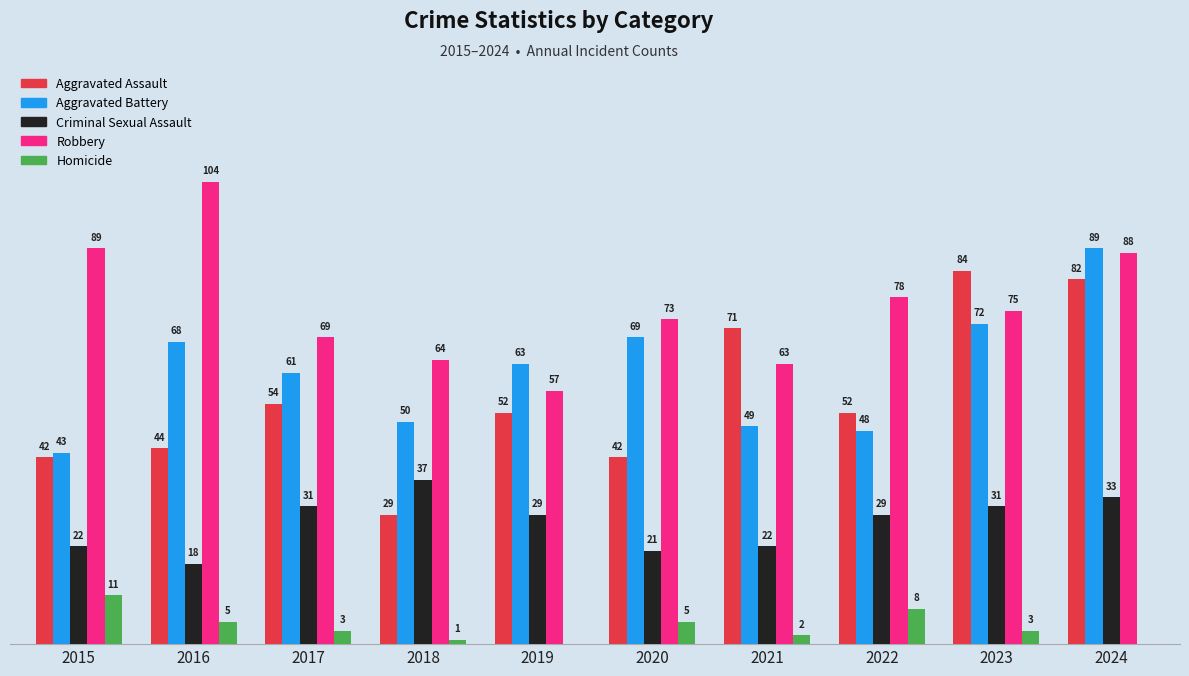

Which series has the largest total across all categories?

Robbery